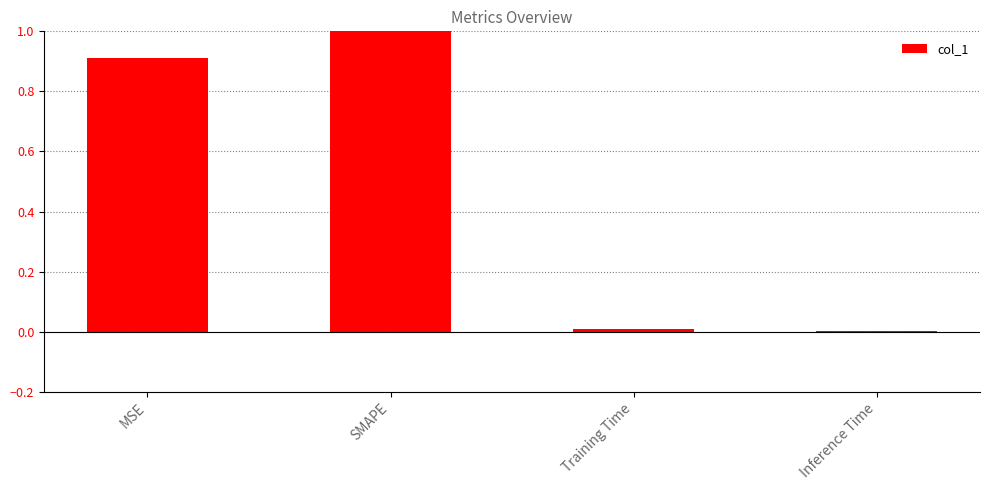

What is the label of the 2nd bar from the right?

Training Time